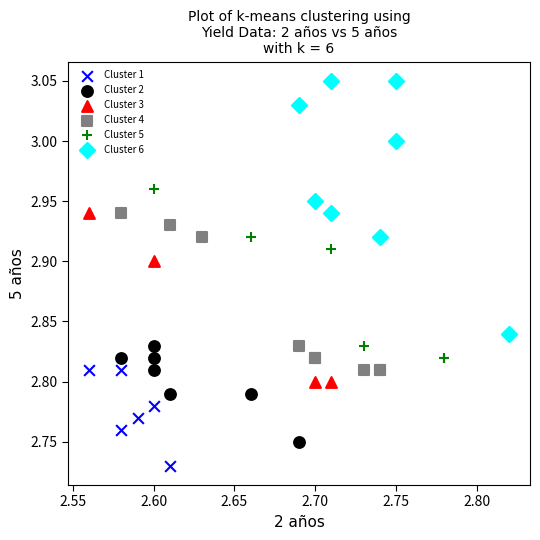

Which series contains the highest Y value?

Cluster 6